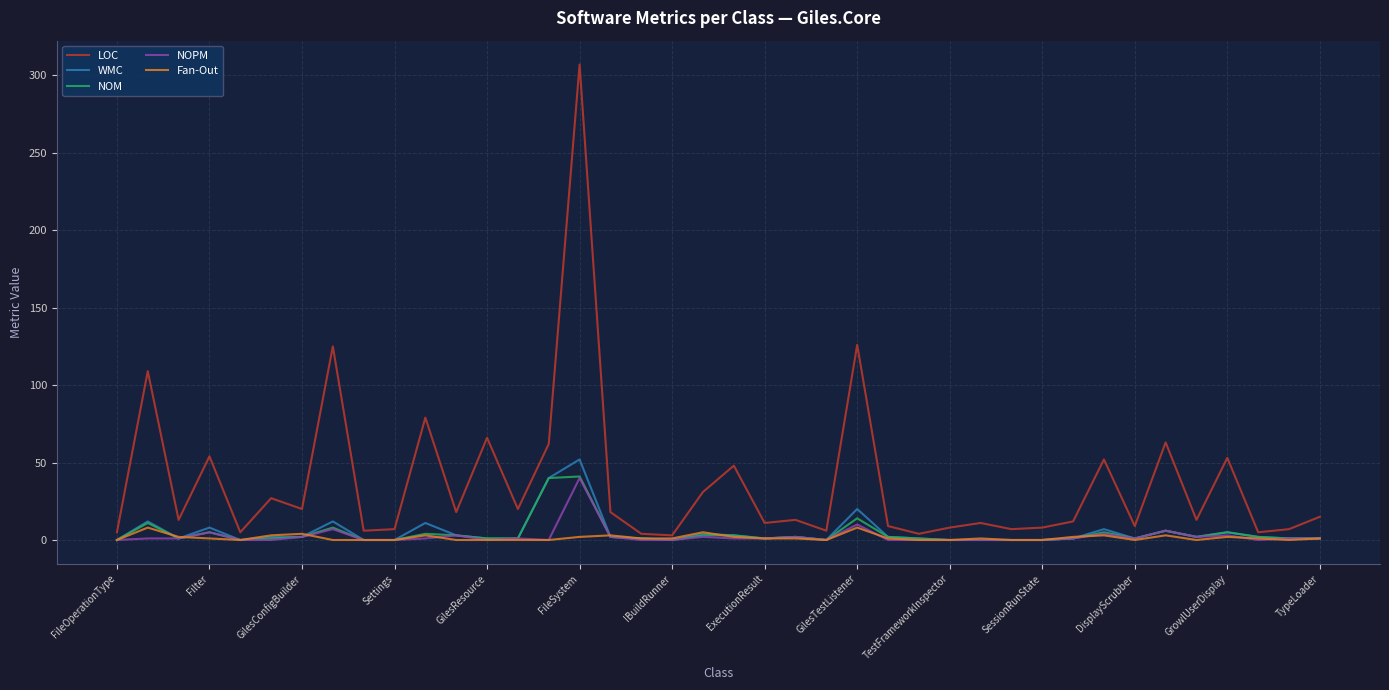

Which series has the largest total across all categories?

LOC